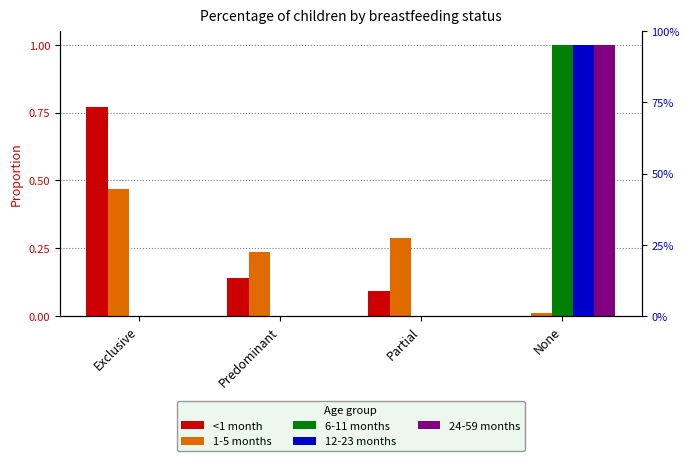

True or false: 6-11 months has a value of 0.0 at Exclusive.

True